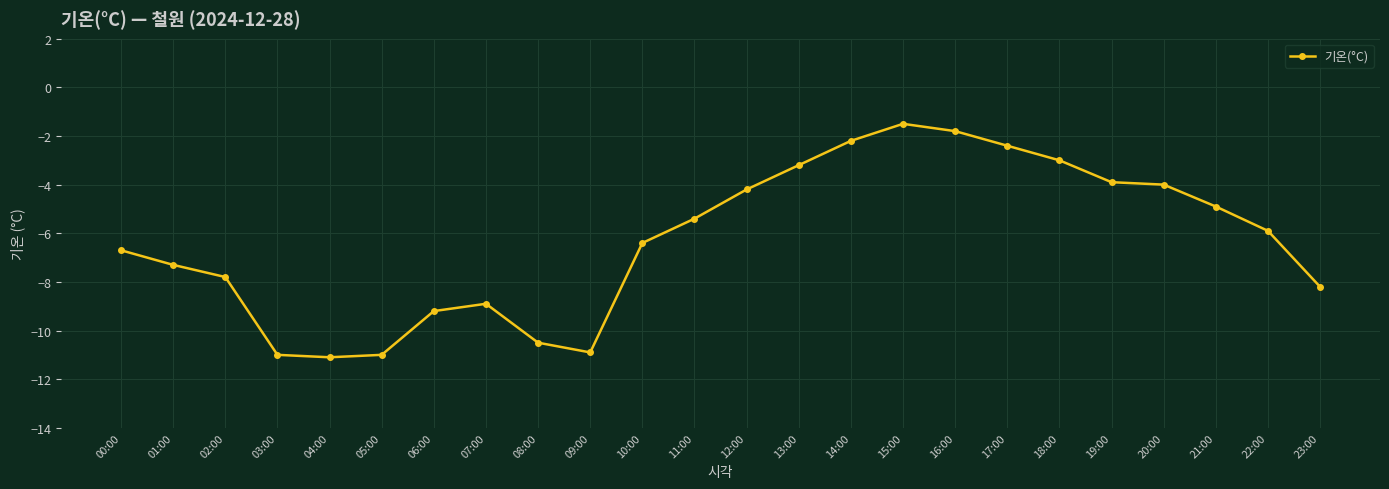

What is the label of the 5th point from the left?

04:00